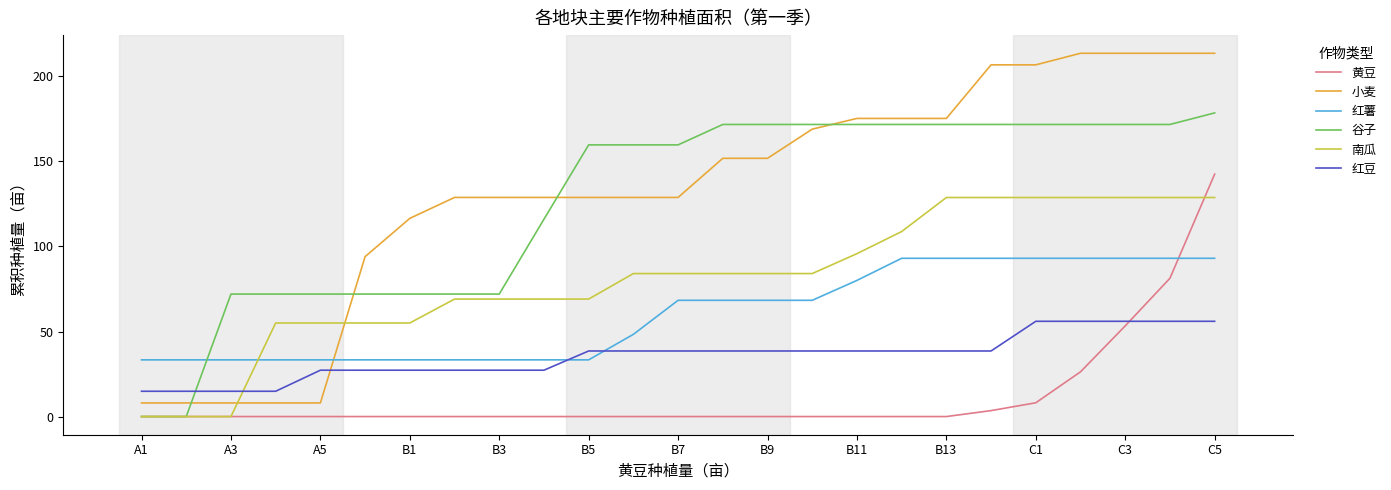

What is the difference between the maximum and minimum values in the 谷子 series?

178.5